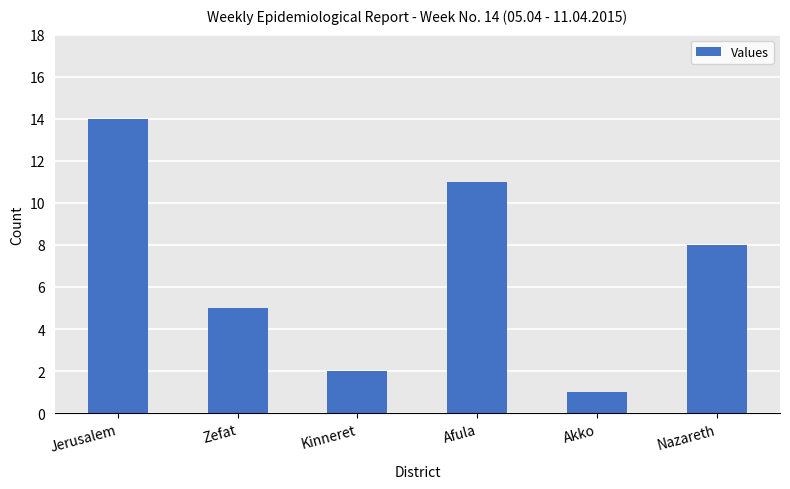

What is the difference between the second highest and second lowest values?

9